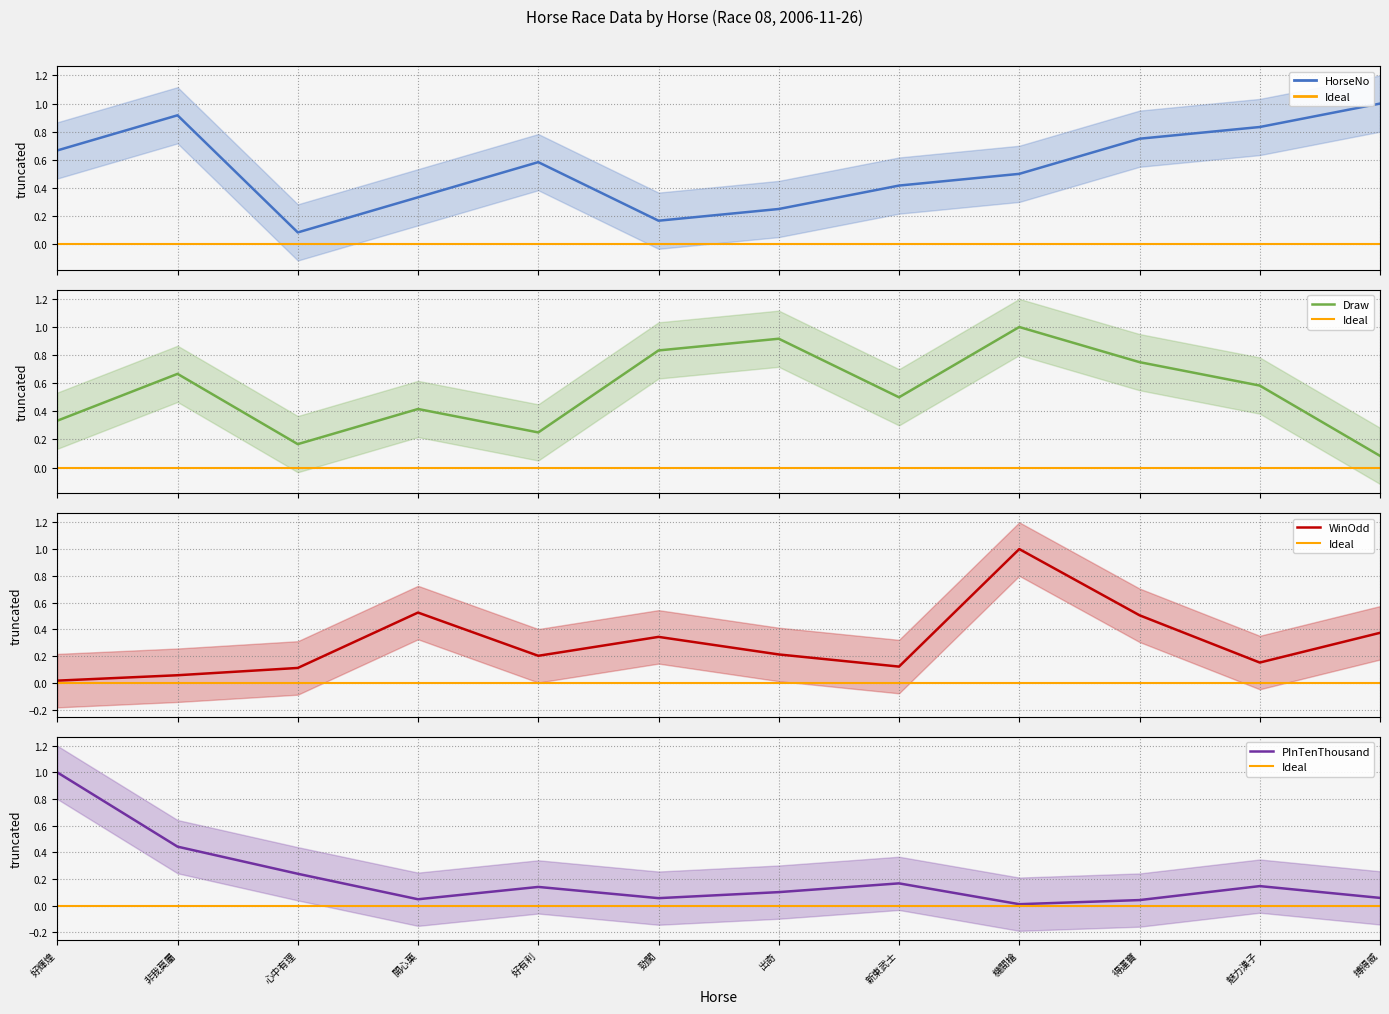

What is the value of the HorseNo point at the 5th from the left?

0.6